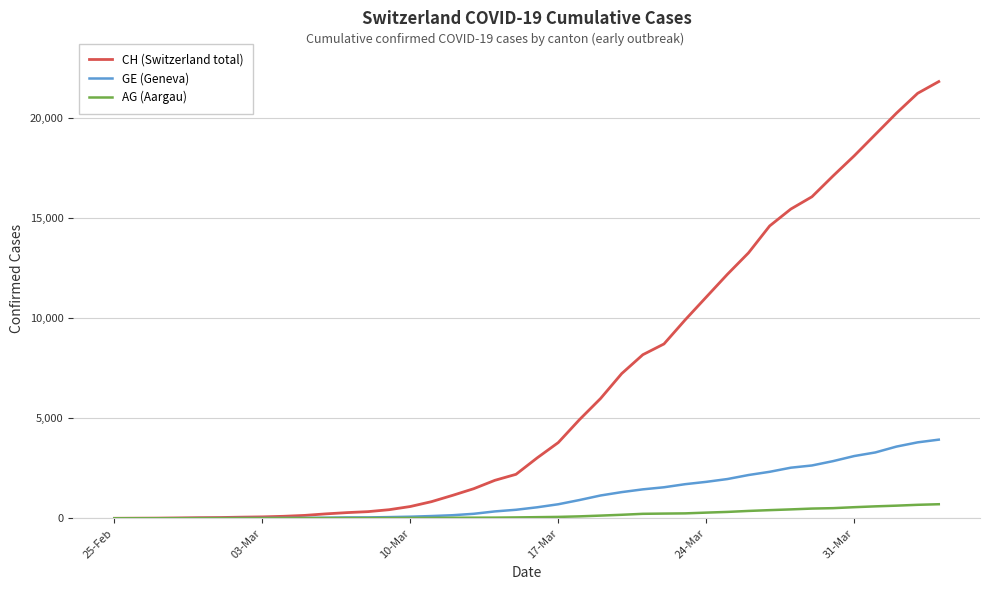

Which series has the largest total across all categories?

CH (Switzerland total)